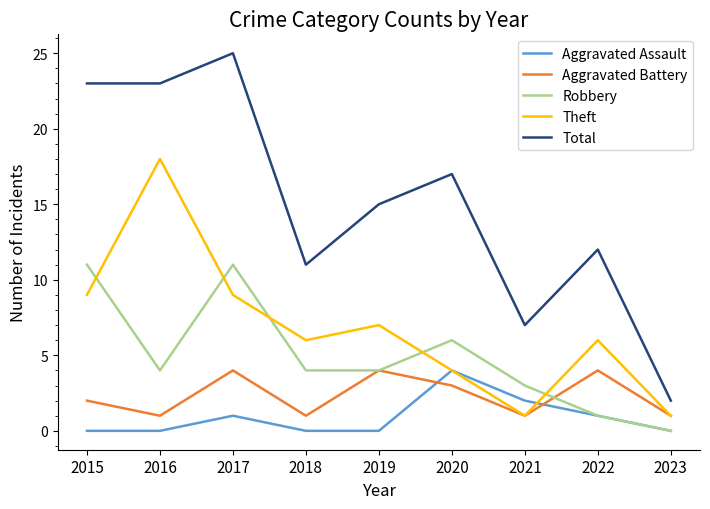

True or false: Robbery has more than 0 points higher than both neighbors.

True